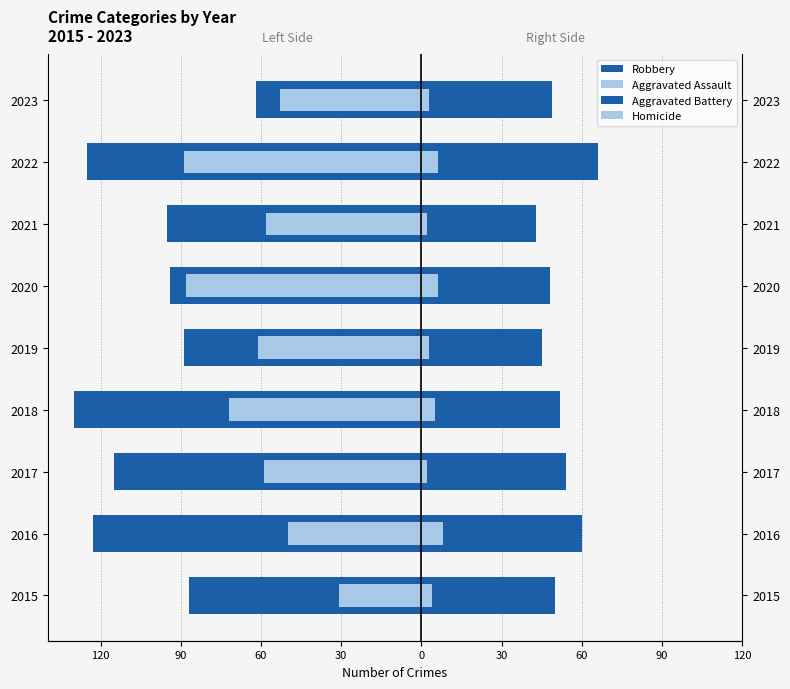

Between 2023 and 2021, which is larger?

2023